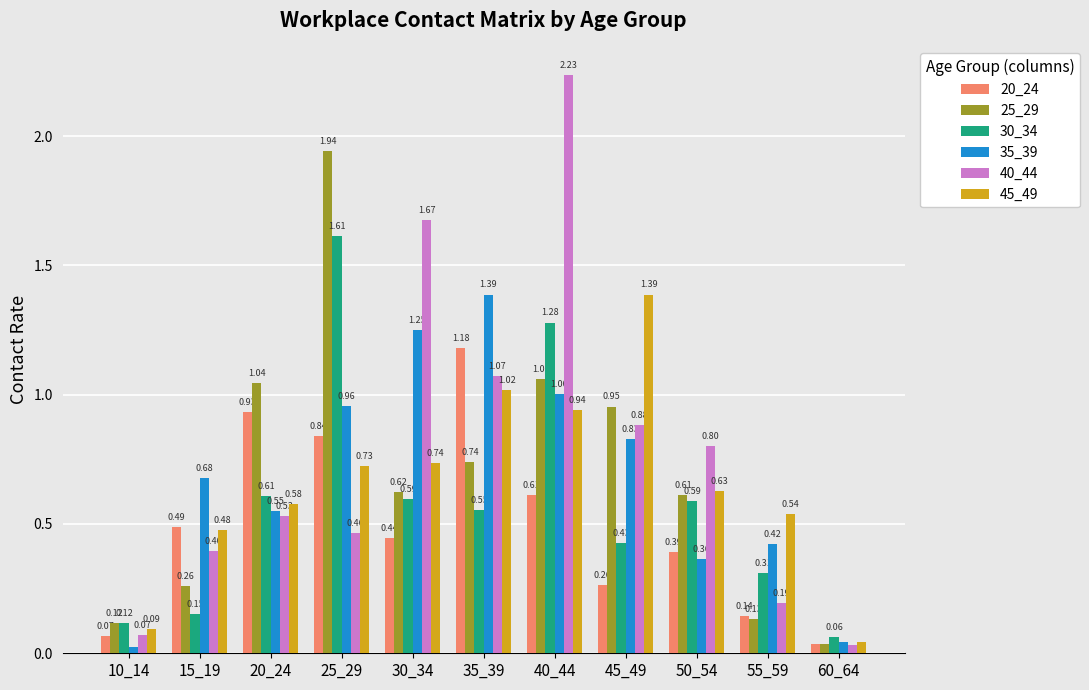

At how many categories does at least one series exceed 1?

6